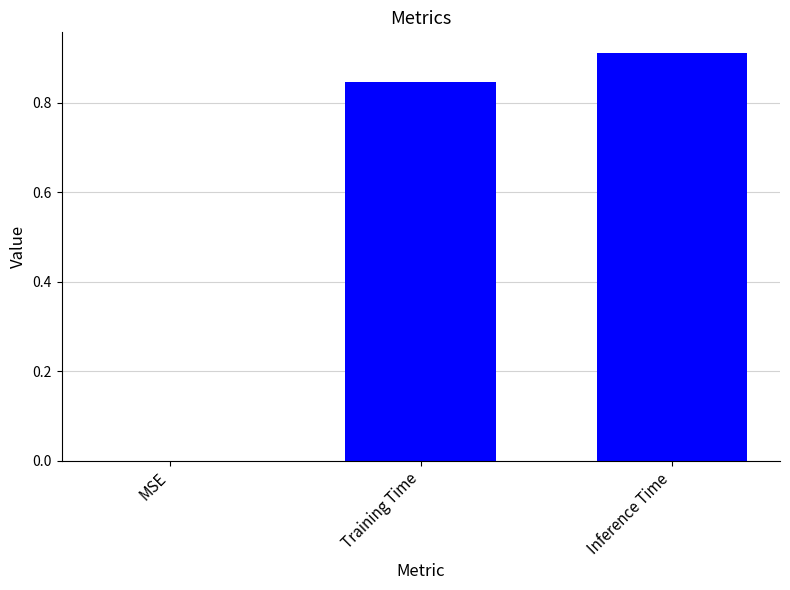

What is the change in value from MSE to Training Time?

+0.8